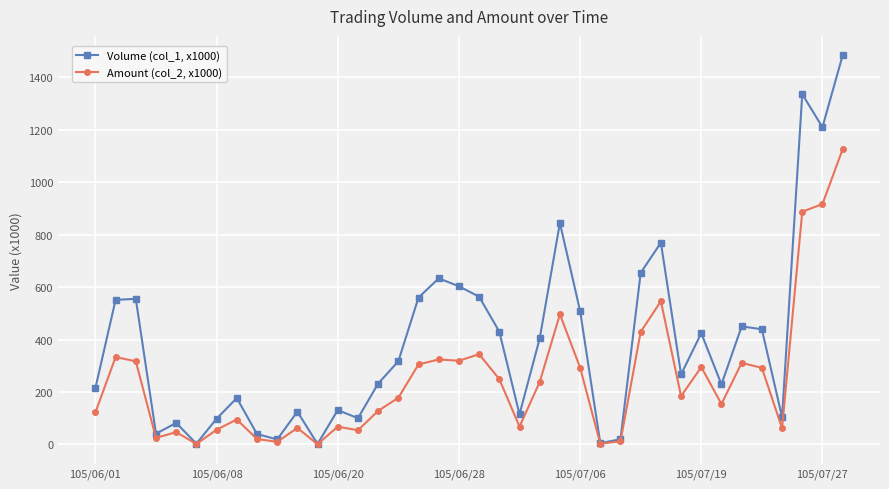

Rank the series by their maximum value, from lowest to highest.

Amount (col_2, x1000), Volume (col_1, x1000)